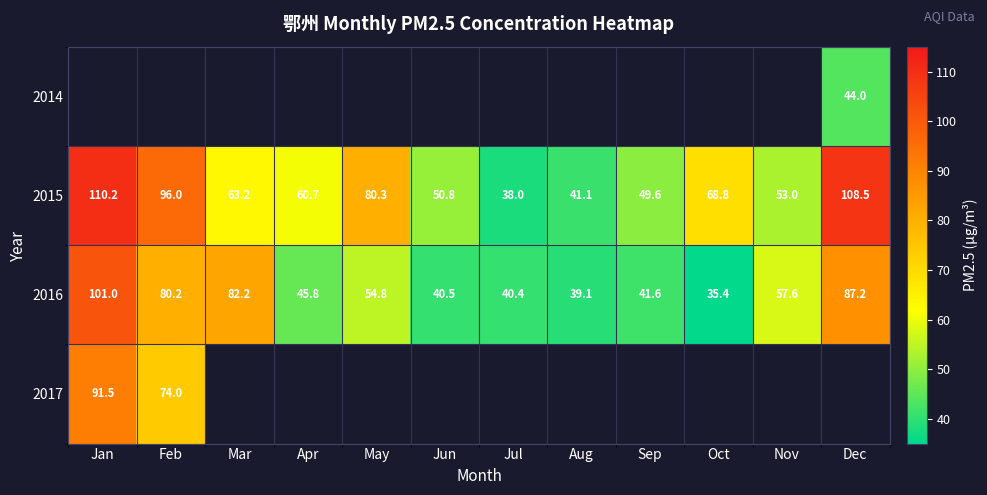

What is the difference between the maximum and minimum values in the 2015 series?

72.2